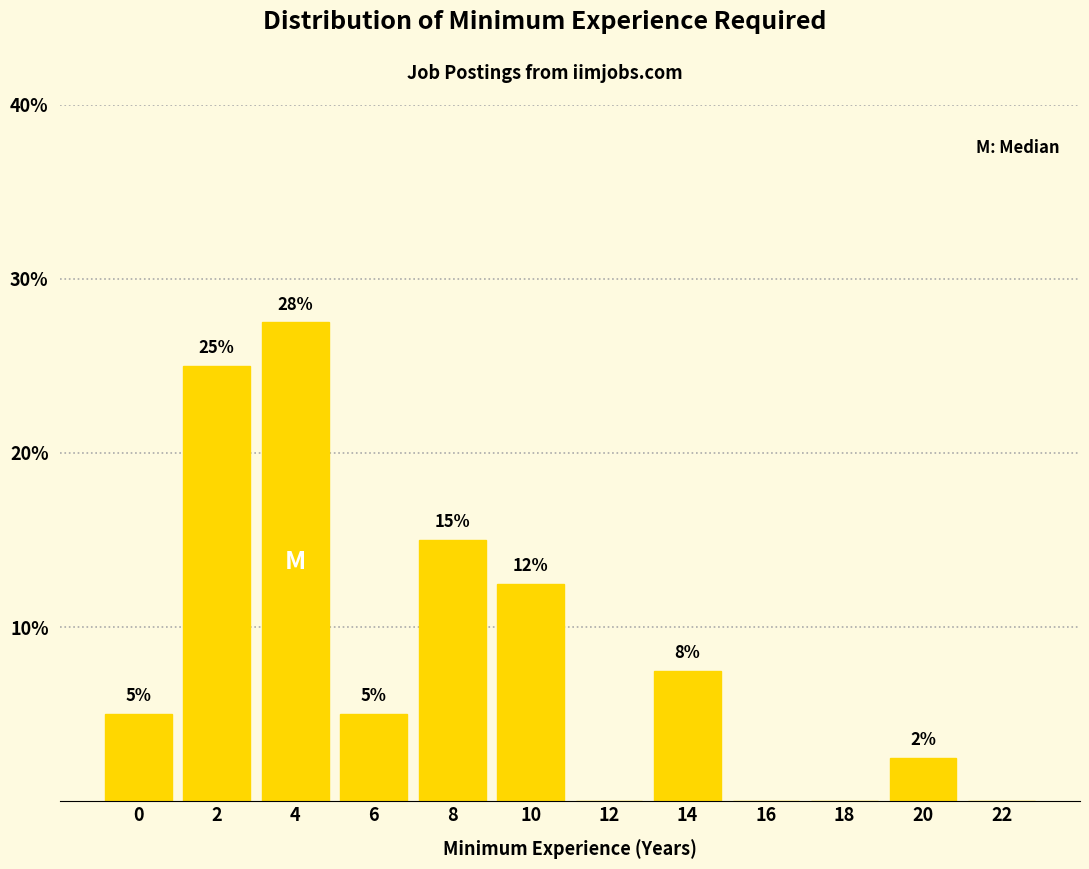

What is the greatest value displayed?

27.5